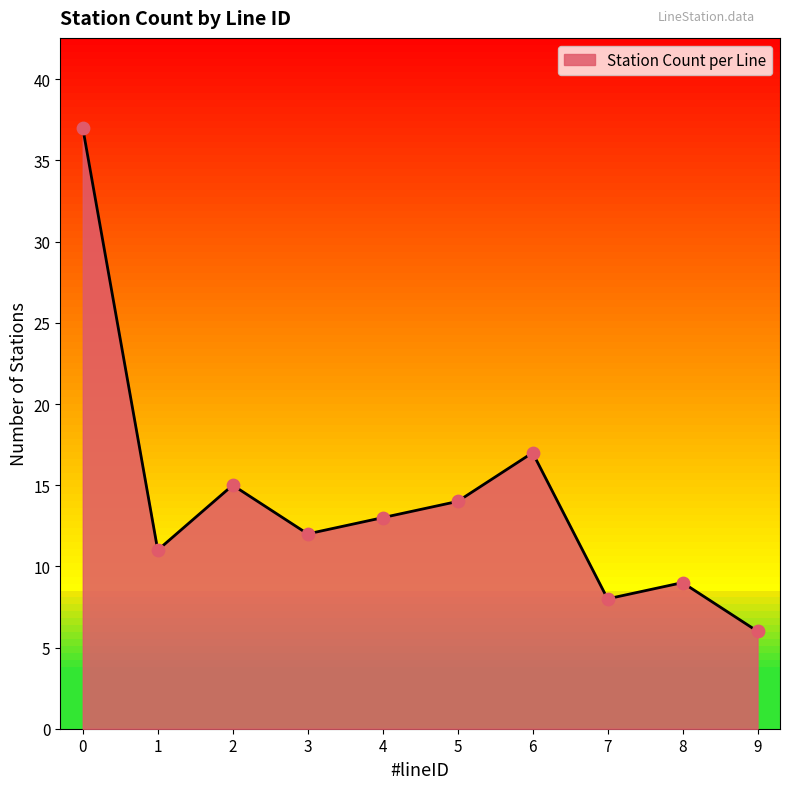

What is the ratio of the value at 8 to the value at 6?

0.5